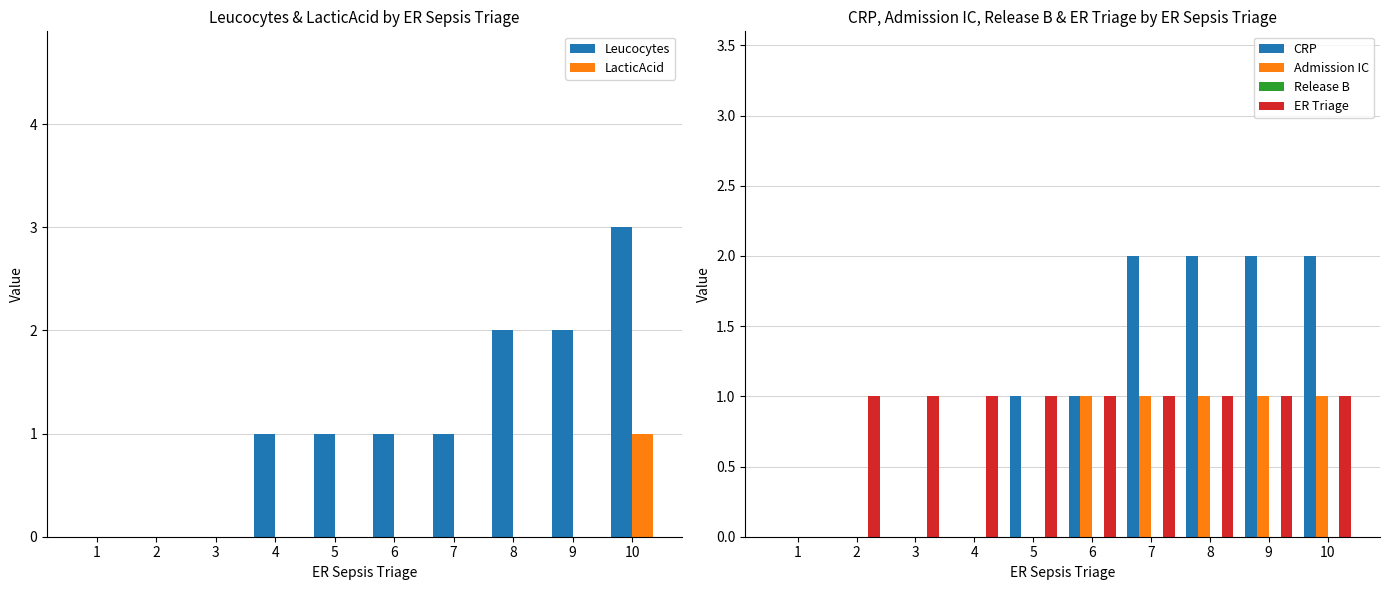

Which series has the largest range (max minus min)?

Leucocytes